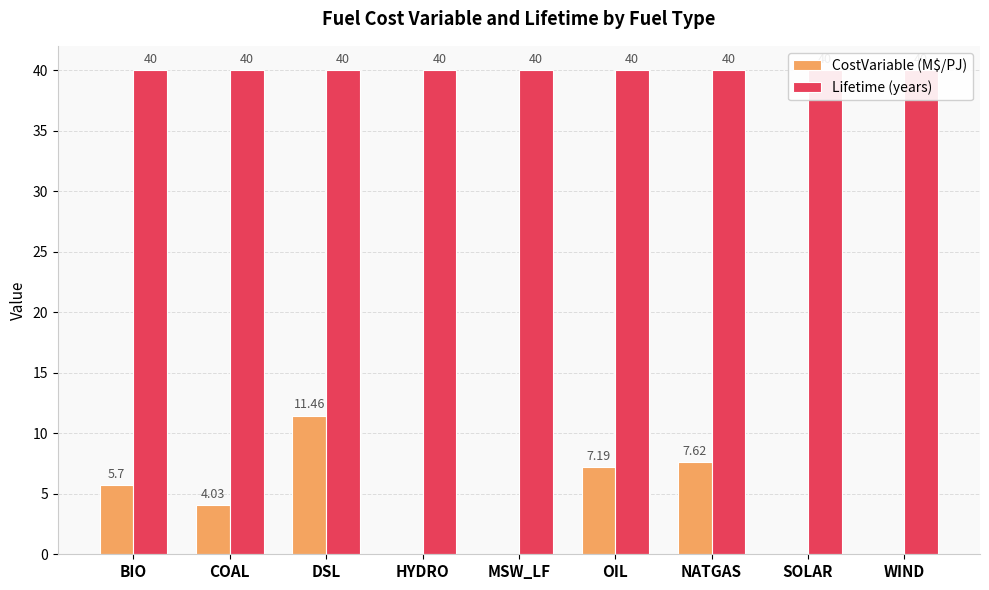

What is the approximate value of CostVariable (M$/PJ) at BIO?

5.7